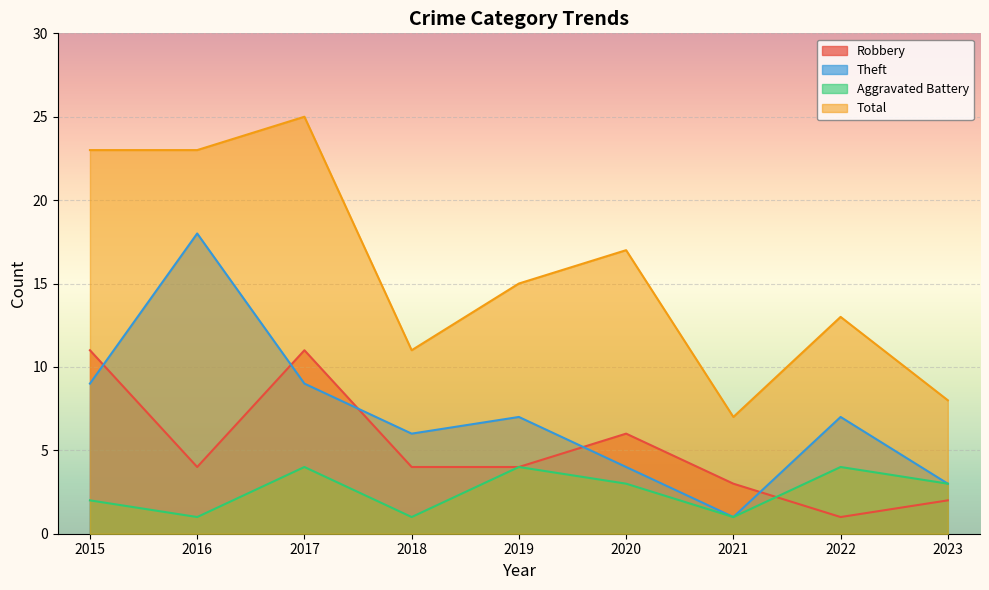

At which category does Aggravated Battery reach its first local peak?

2017